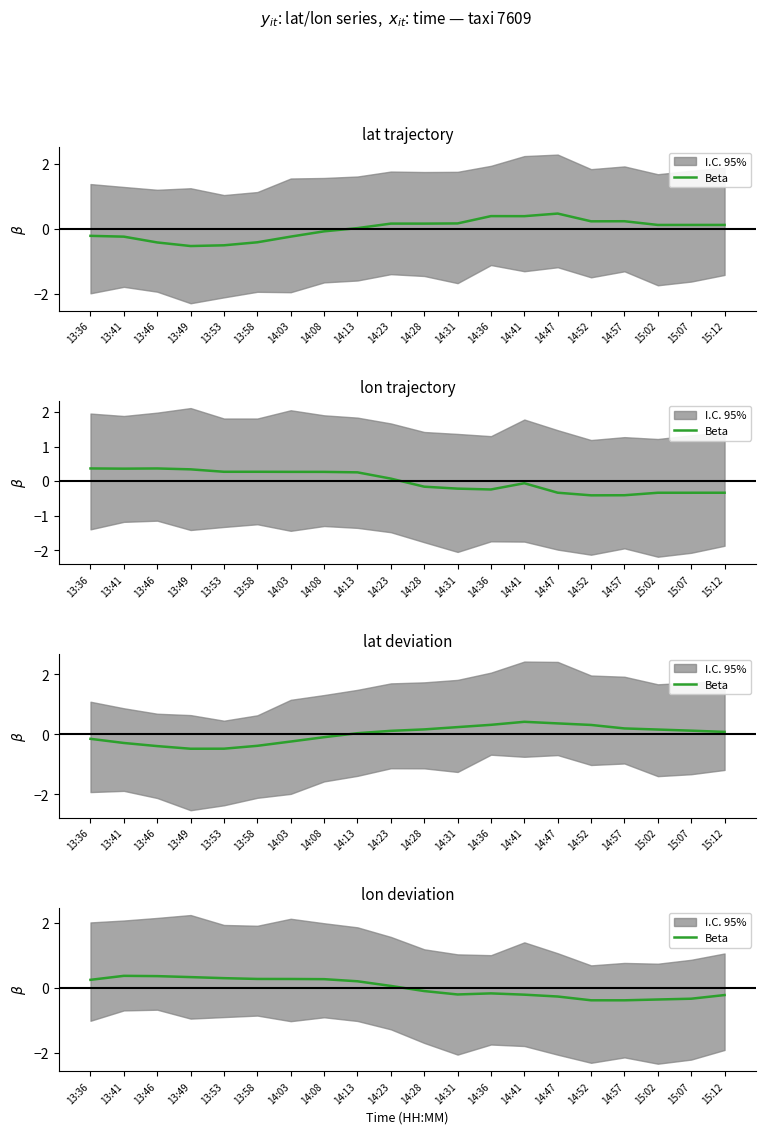

What is the difference between the values at 14:52 and 13:46?

0.7